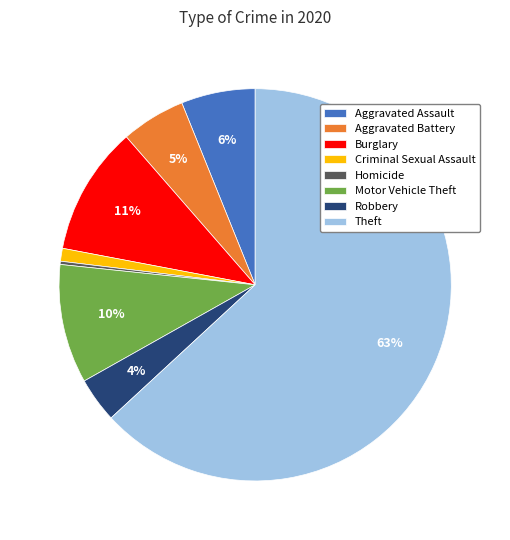

Combined, do Aggravated Assault and Aggravated Battery account for over 50%?

No